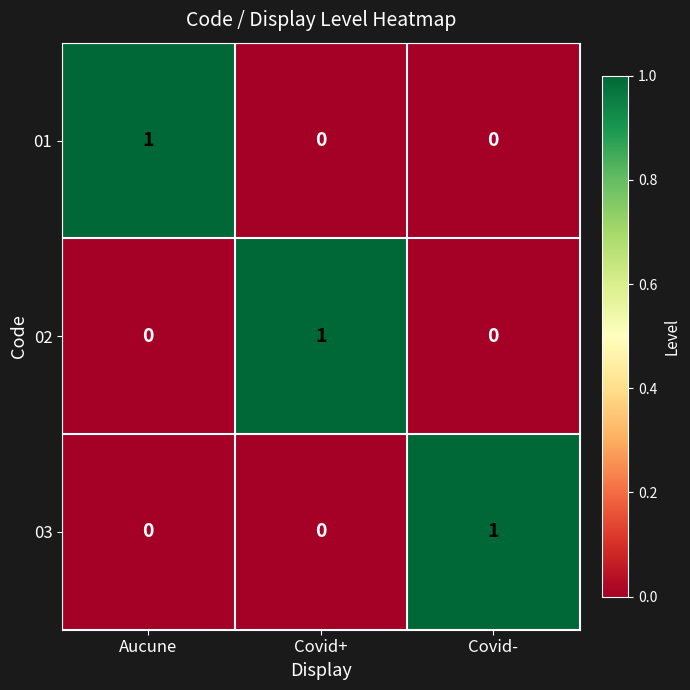

True or false: 03 has a value of 0 at Covid+.

True